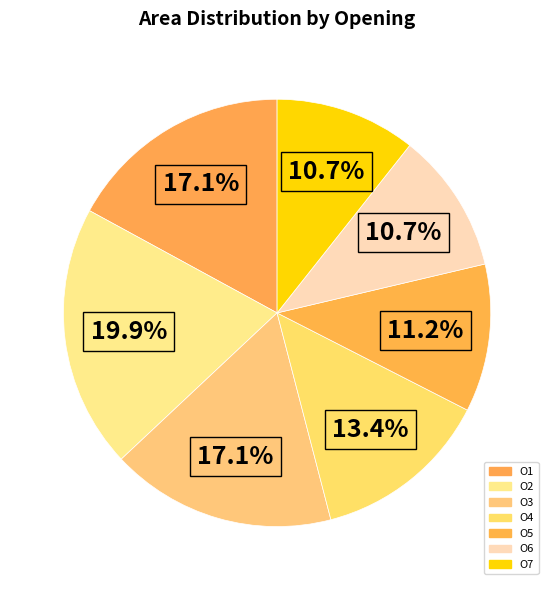

How many slices are in this pie chart?

7